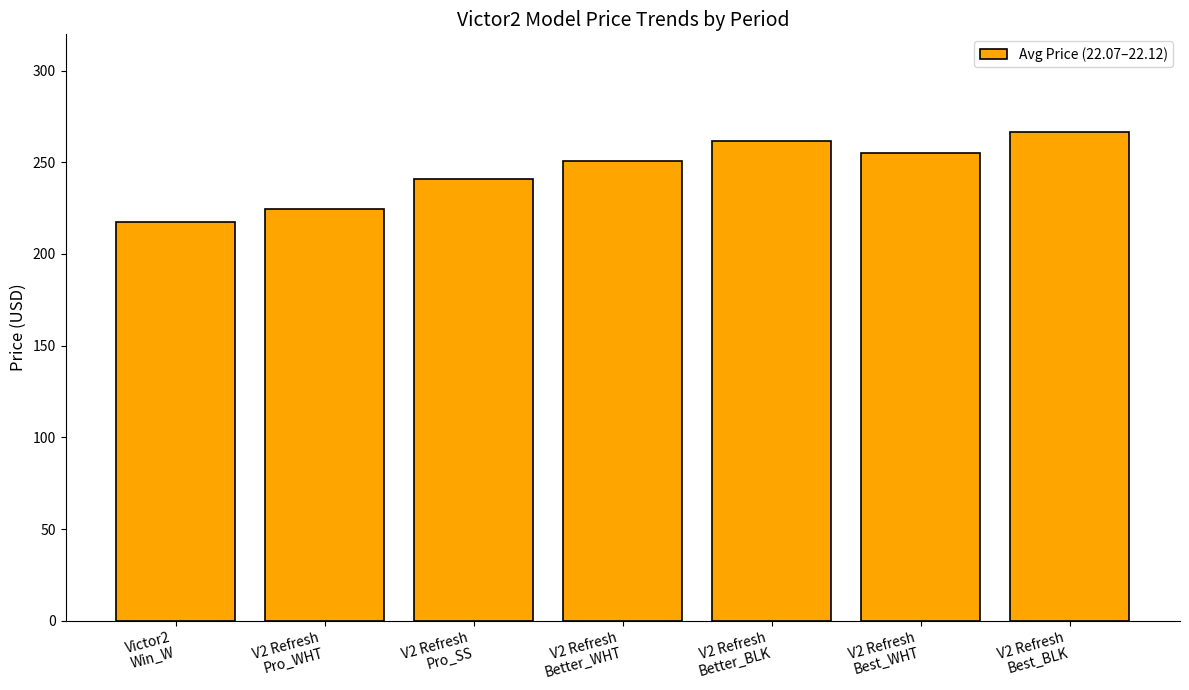

Reading left to right, extract all data points from this chart.

Victor2
Win_W=217.2	V2 Refresh
Pro_WHT=224.7	V2 Refresh
Pro_SS=240.9	V2 Refresh
Better_WHT=250.8	V2 Refresh
Better_BLK=261.5	V2 Refresh
Best_WHT=255.2	V2 Refresh
Best_BLK=266.5